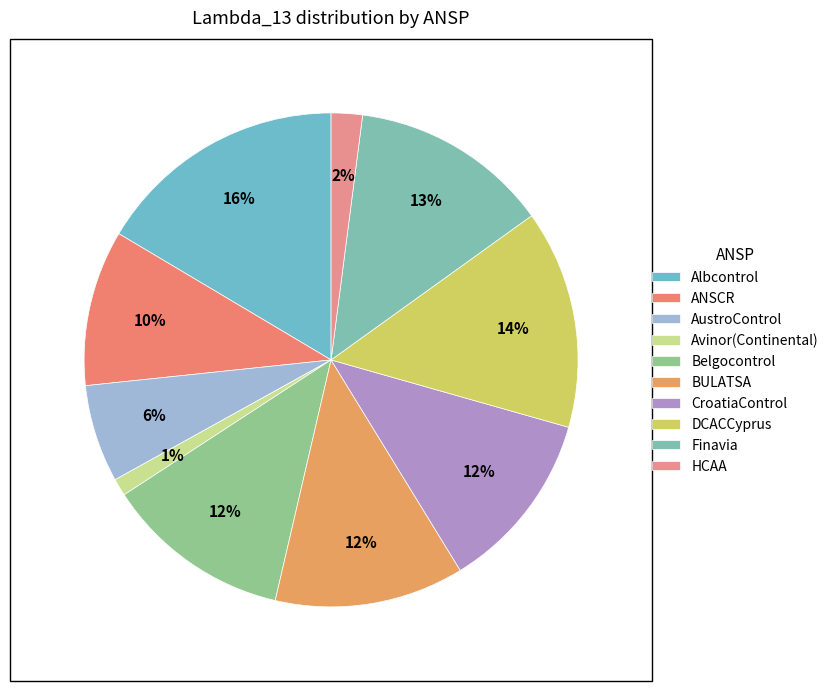

Does Avinor(Continental) represent more than half of the total?

No